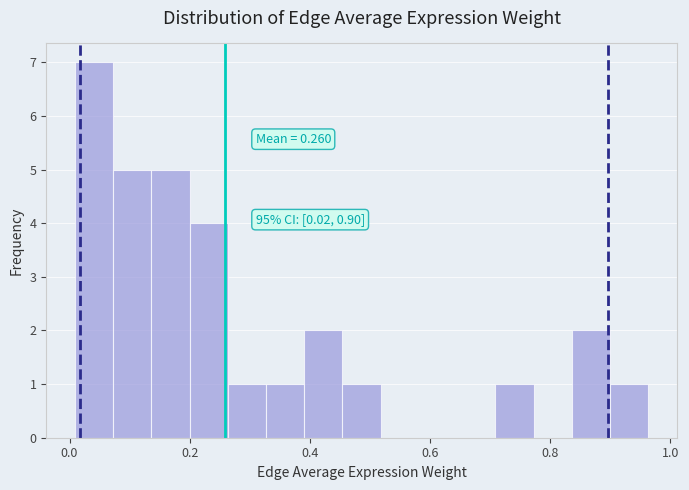

Around what value on the x-axis is the tallest bar? Give the approximate position of its centre, as read against the axis.

0.04